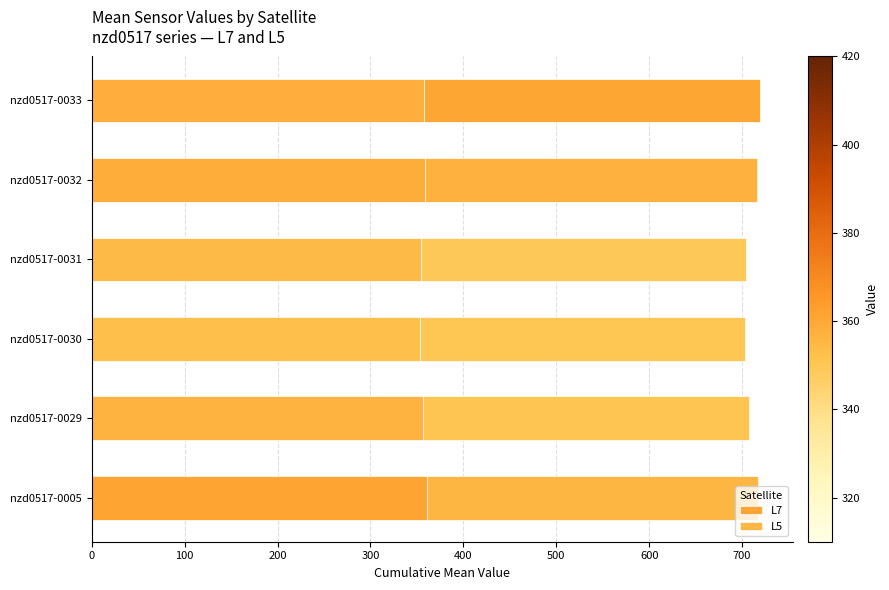

Count the number of categories in the chart.

6